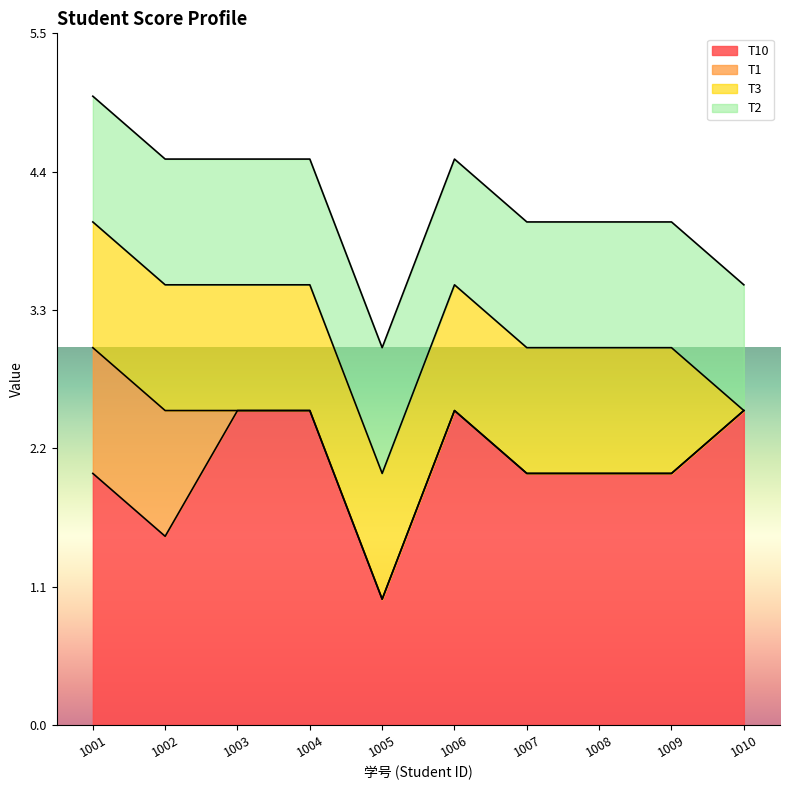

Between 1002 and 1007, which series saw the biggest shift?

T1